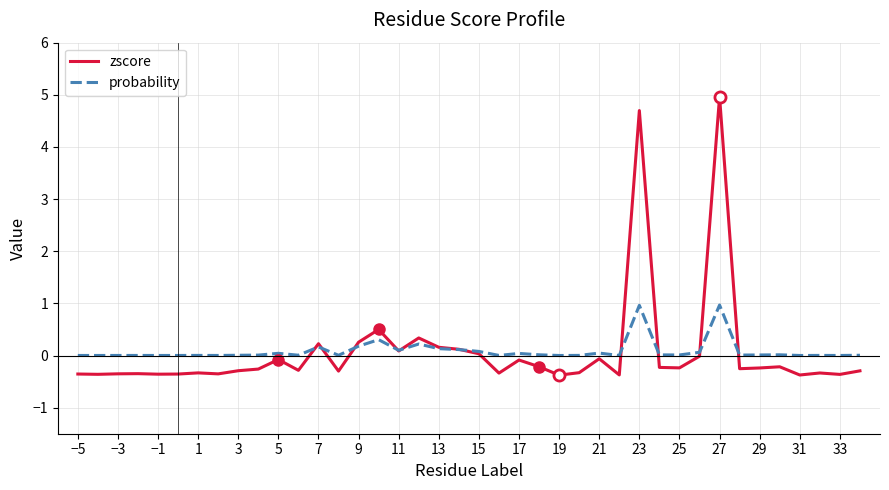

Which series has the widest spread of values?

zscore